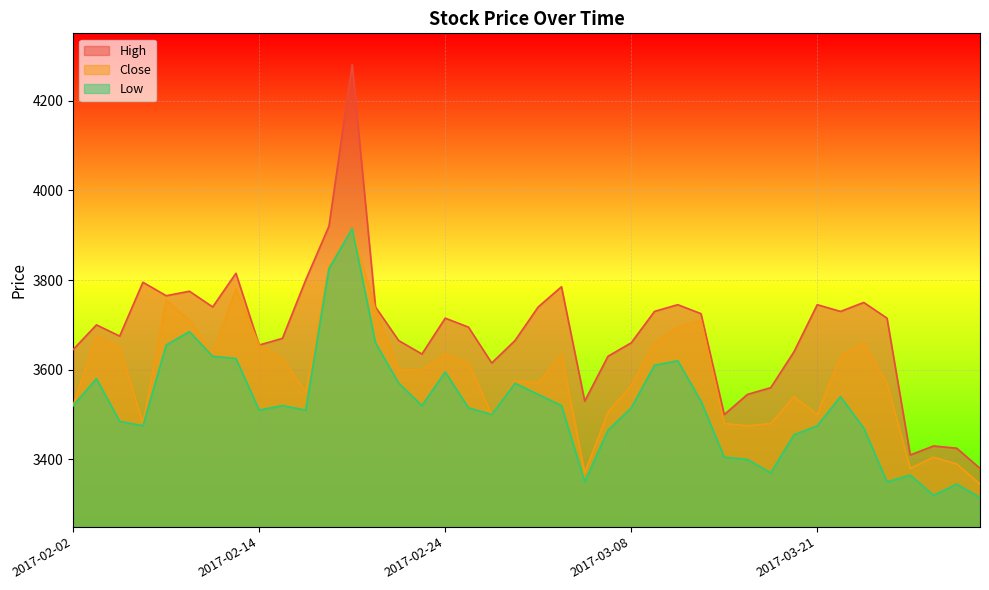

What is the difference between the maximum and minimum values in the High series?

900